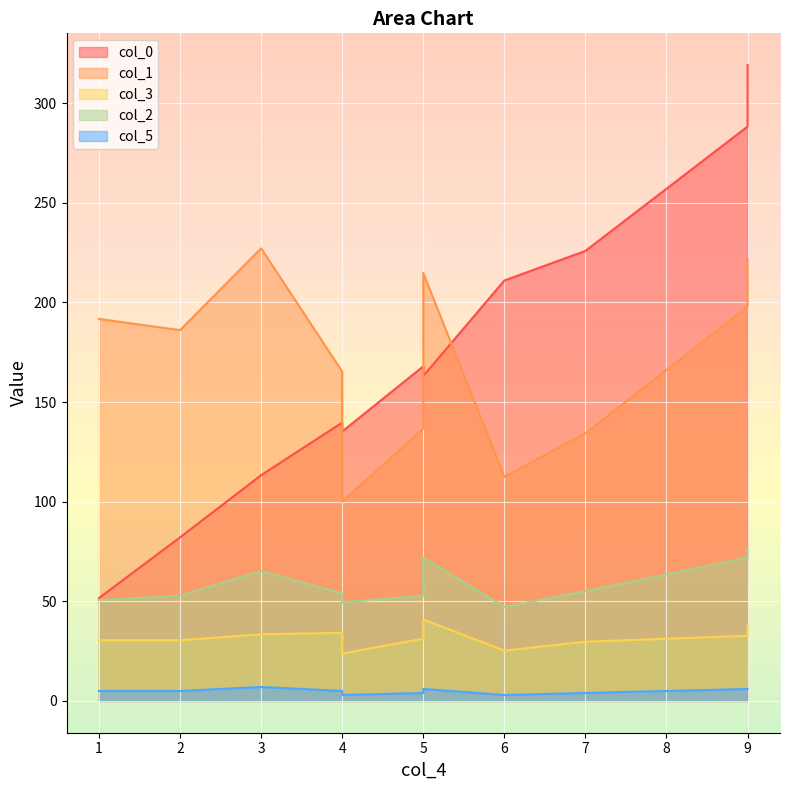

True or false: col_1 has more than 2 points higher than both neighbors.

True